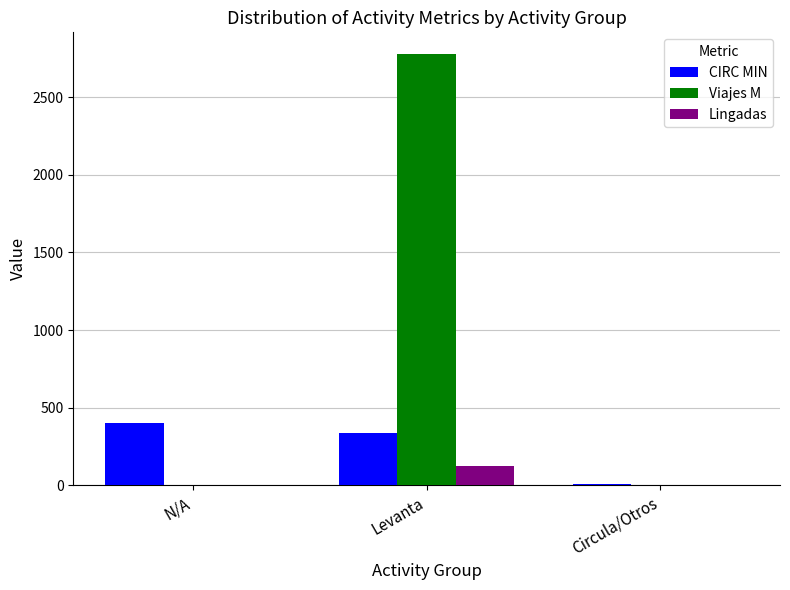

Does the chart contain stacked bars?

No